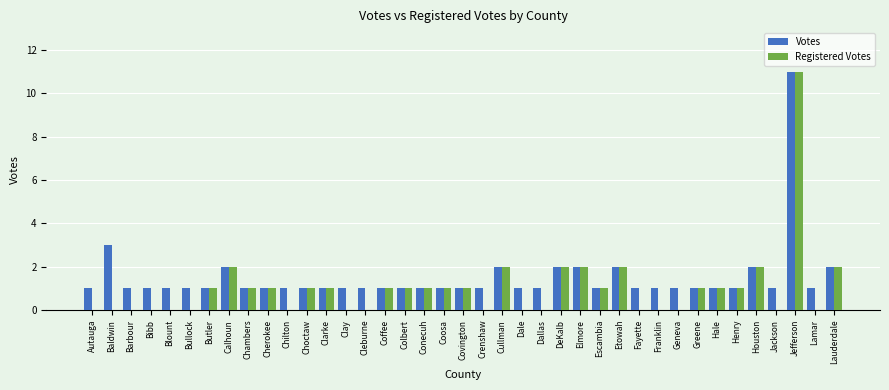

Which category has the highest value across all series?

Jefferson